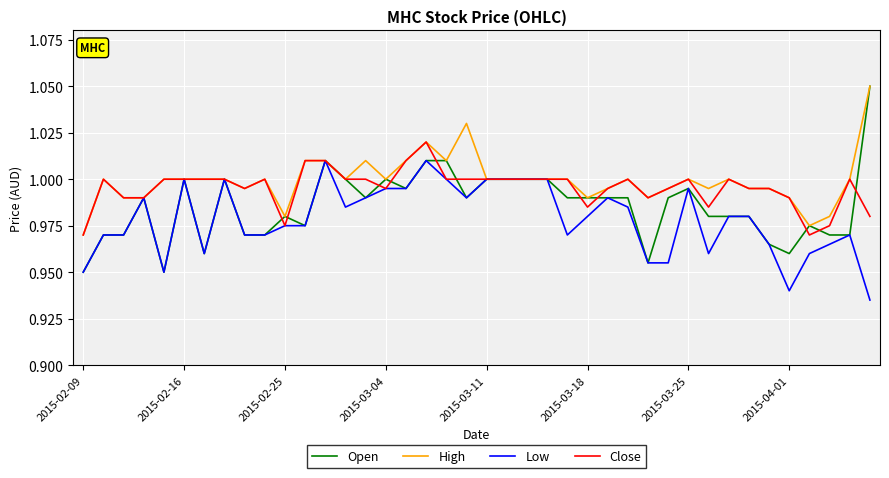

Rank the series by their average value, from highest to lowest.

High, Close, Open, Low